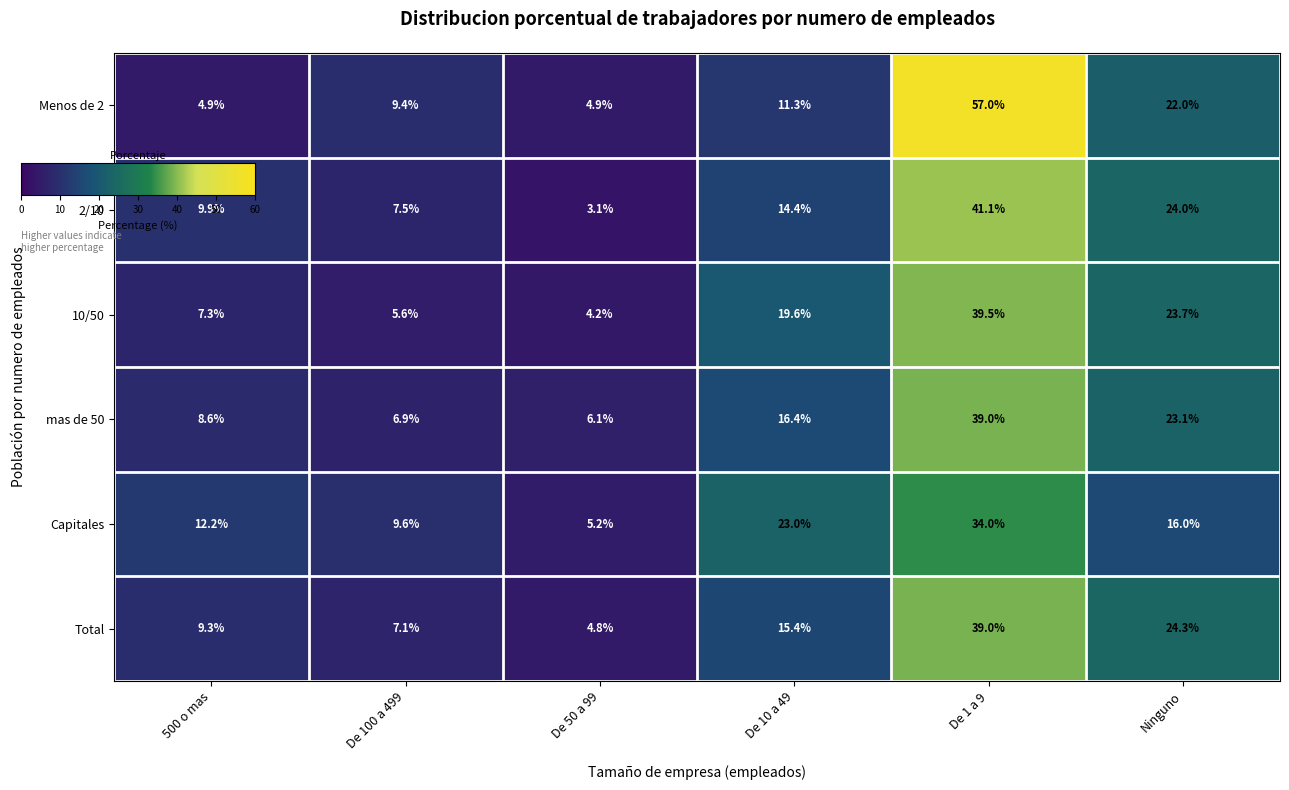

What is the difference between the maximum and minimum values in the Total series?

34.2